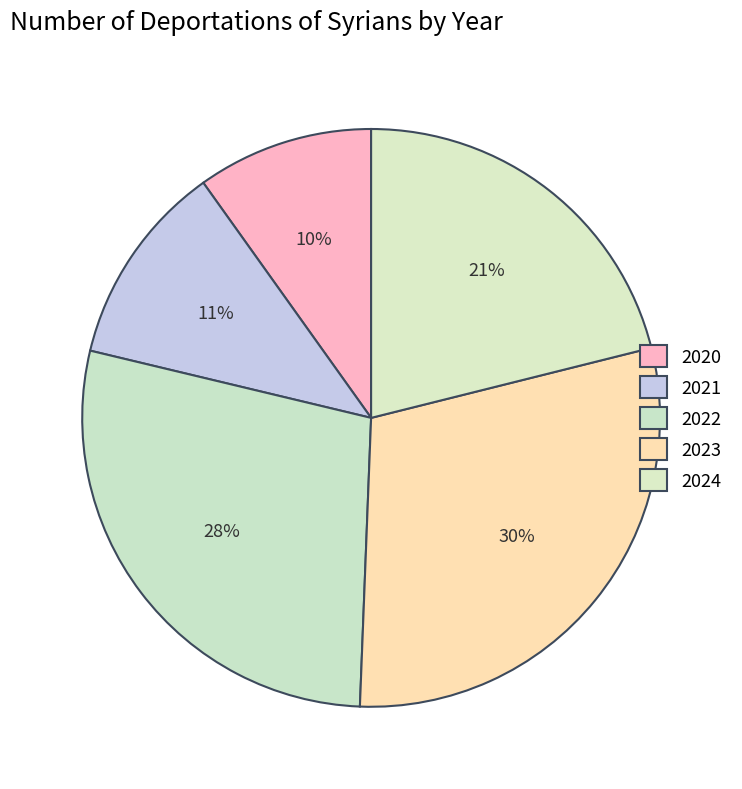

What is the smallest slice in the pie chart?

2020